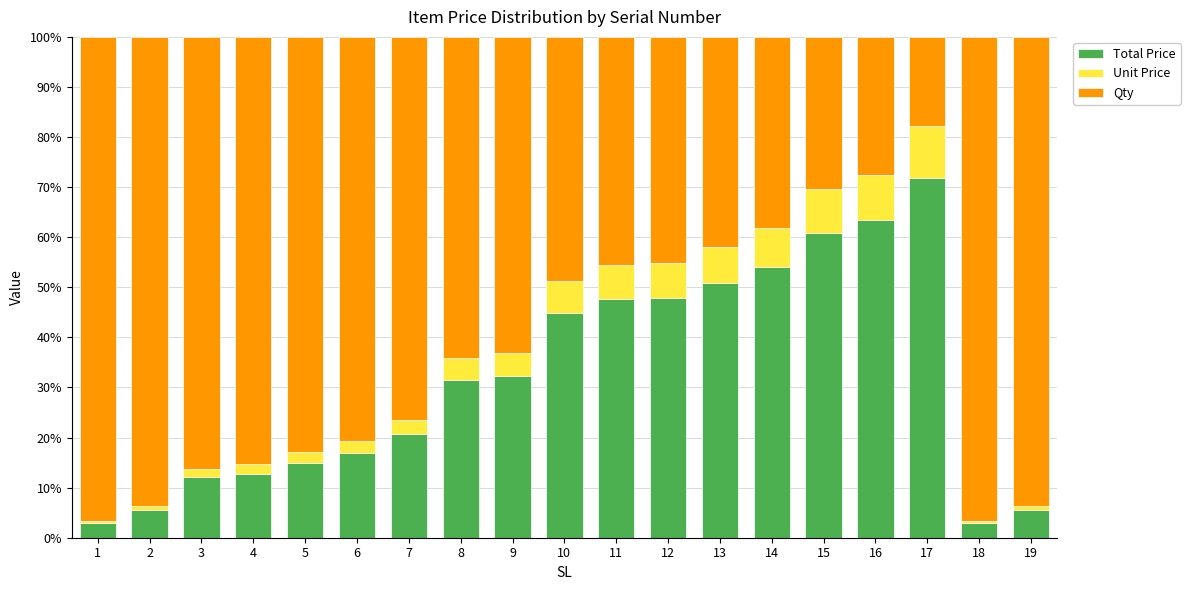

What is the highest value of the Total Price series?

71.9